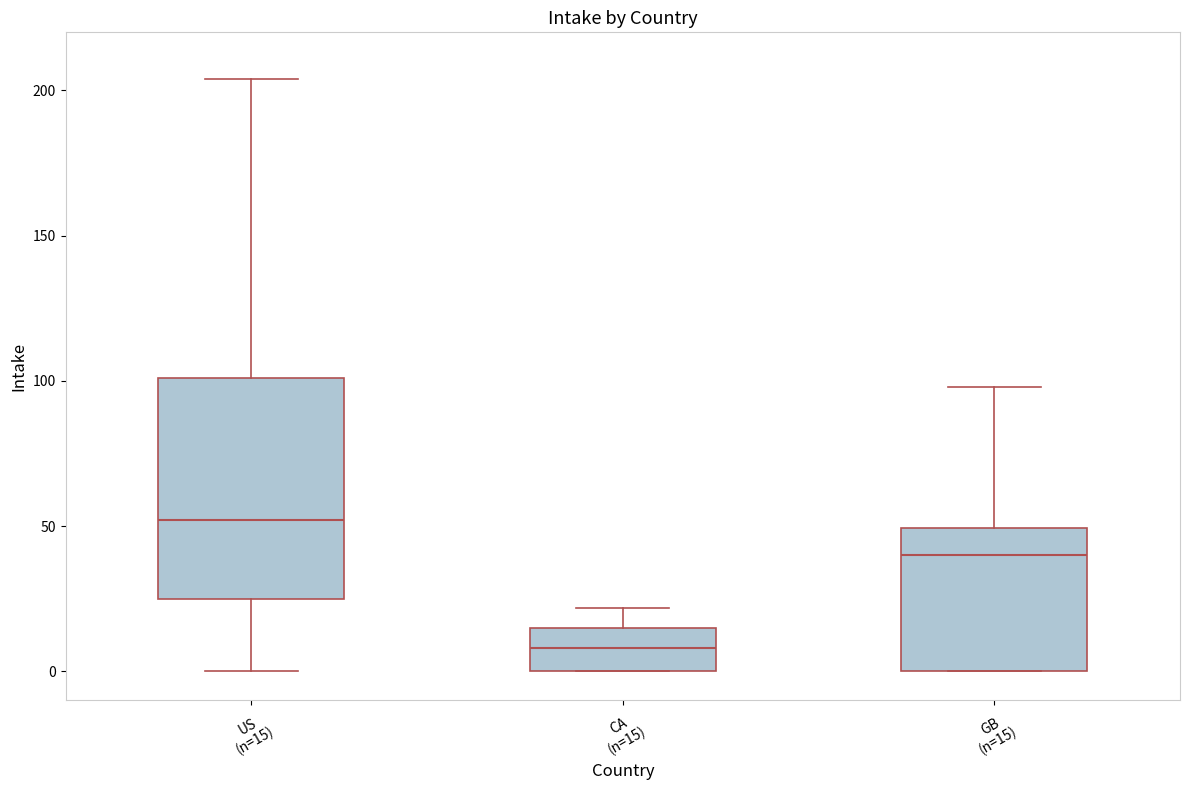

Reading left to right, transcribe this box plot: for each box, give where its median line is, the range the box spans, and where its two whiskers end, as read against the y-axis. The values are not printed on the chart, so give them approximately, as read against the axis.

US (n=15): median 50, box 25 to 100, whiskers 0 to 205
CA (n=15): median 10, box 0 to 15, whiskers 0 to 20
GB (n=15): median 40, box 0 to 50, whiskers 0 to 100